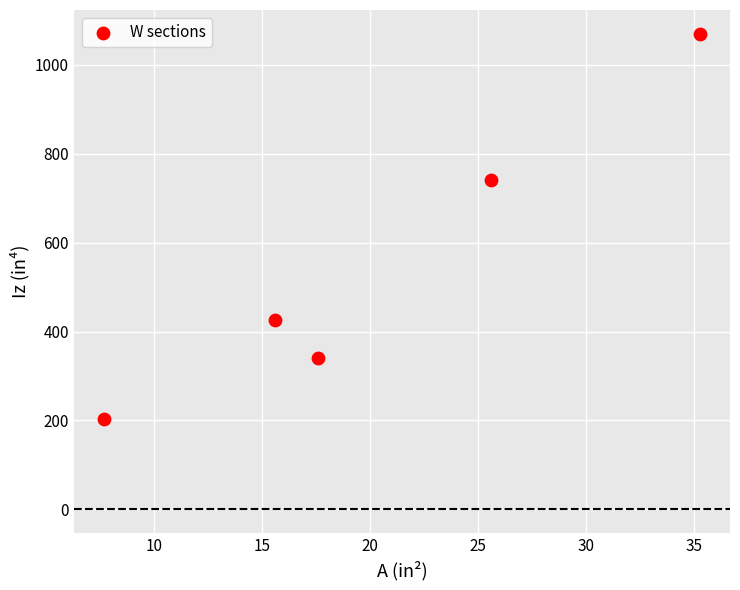

What Y value in the scatter plot is closest to 637?

740